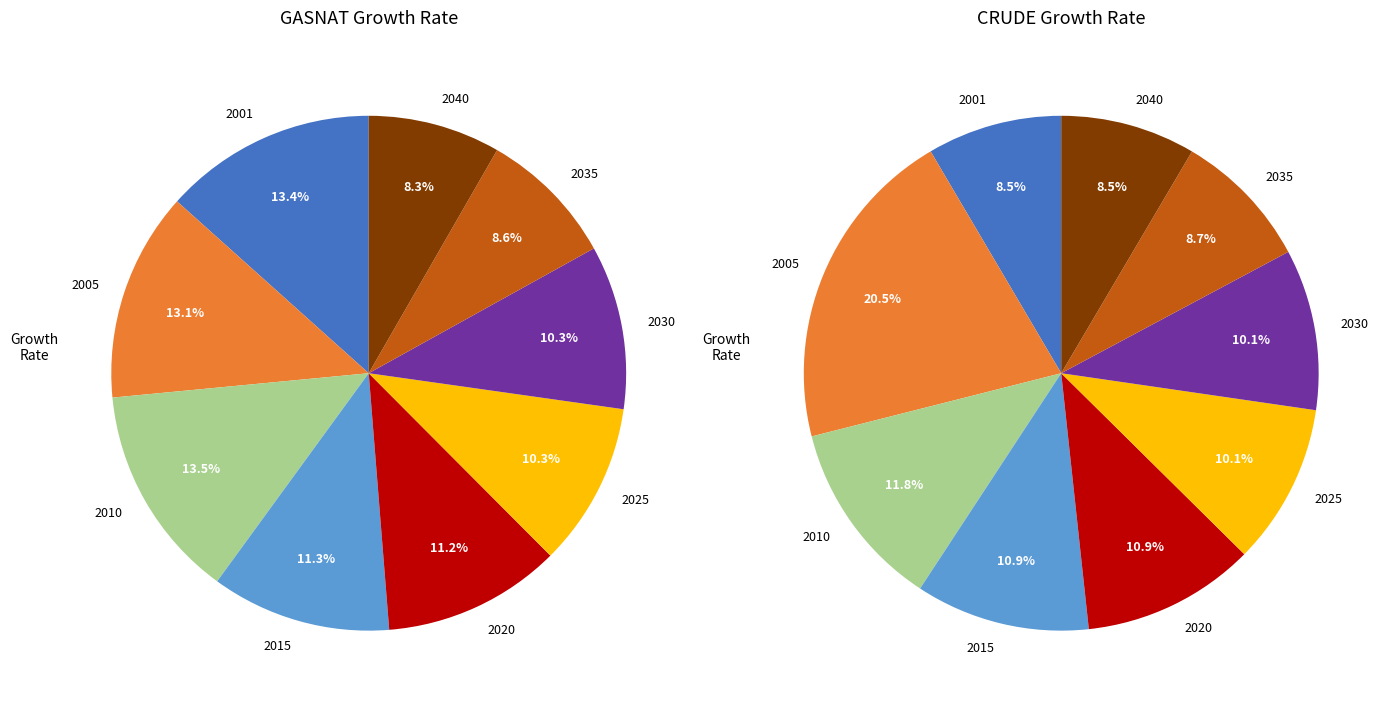

Which category has the smallest portion of the pie?

2040